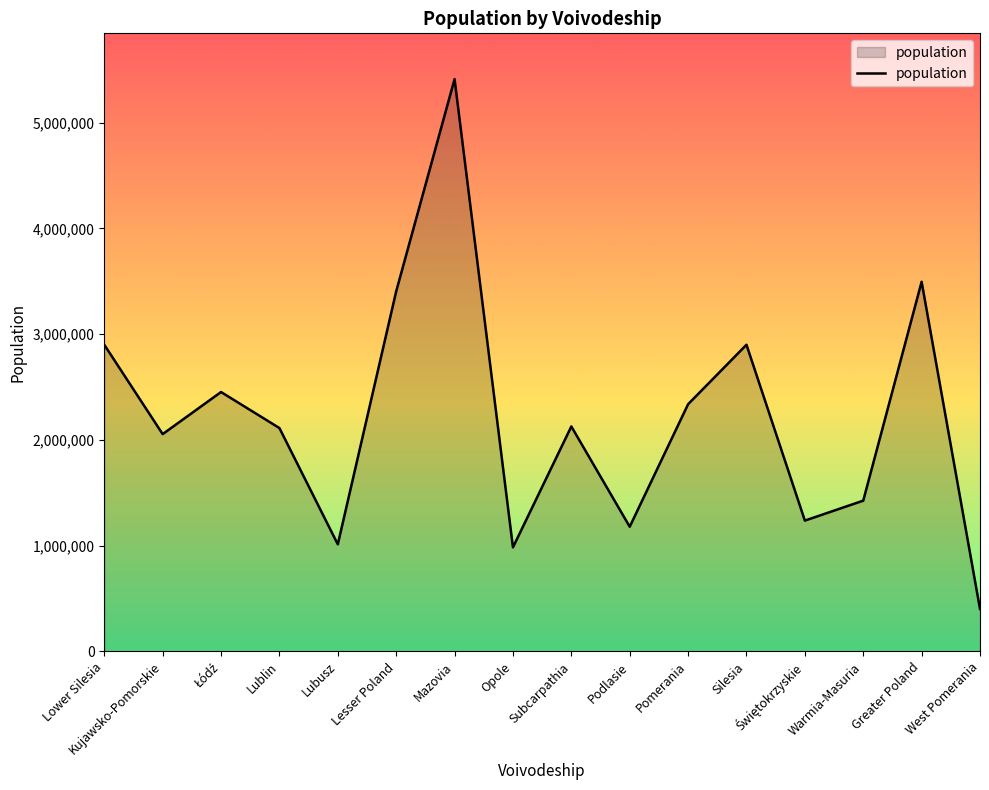

What is the change in value from Silesia to Warmia-Masuria?

-1474019